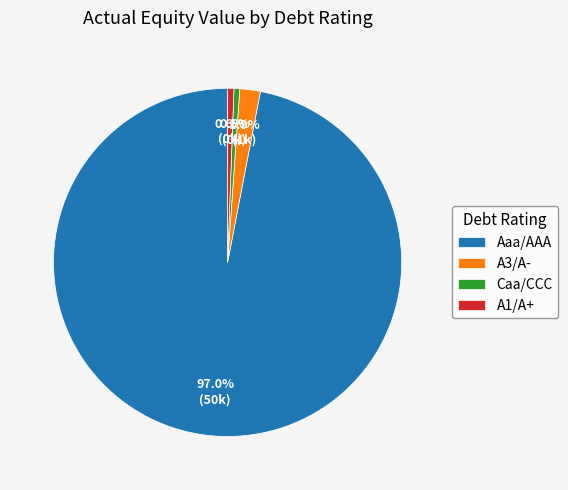

The A1/A+ slice represents 14% of the pie. True or false?

False